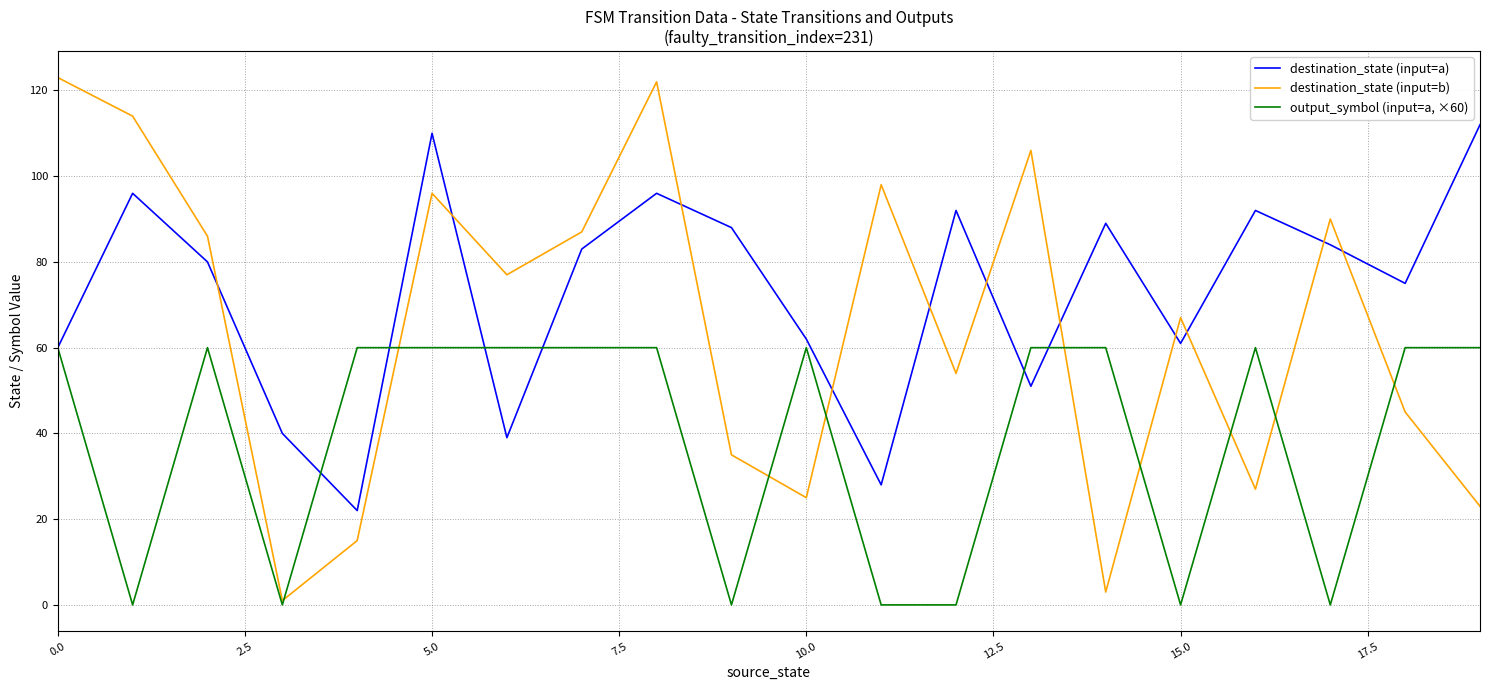

Reading left to right, extract all data points from this chart.

destination_state (input=a): 60	96	80	40	22	110	39	83	96	88	62	28	92	51	89	61	92	84	75	112
destination_state (input=b): 123	114	86	1	15	96	77	87	122	35	25	98	54	106	3	67	27	90	45	23
output_symbol (input=a, ×60): 60	0	60	0	60	60	60	60	60	0	60	0	0	60	60	0	60	0	60	60